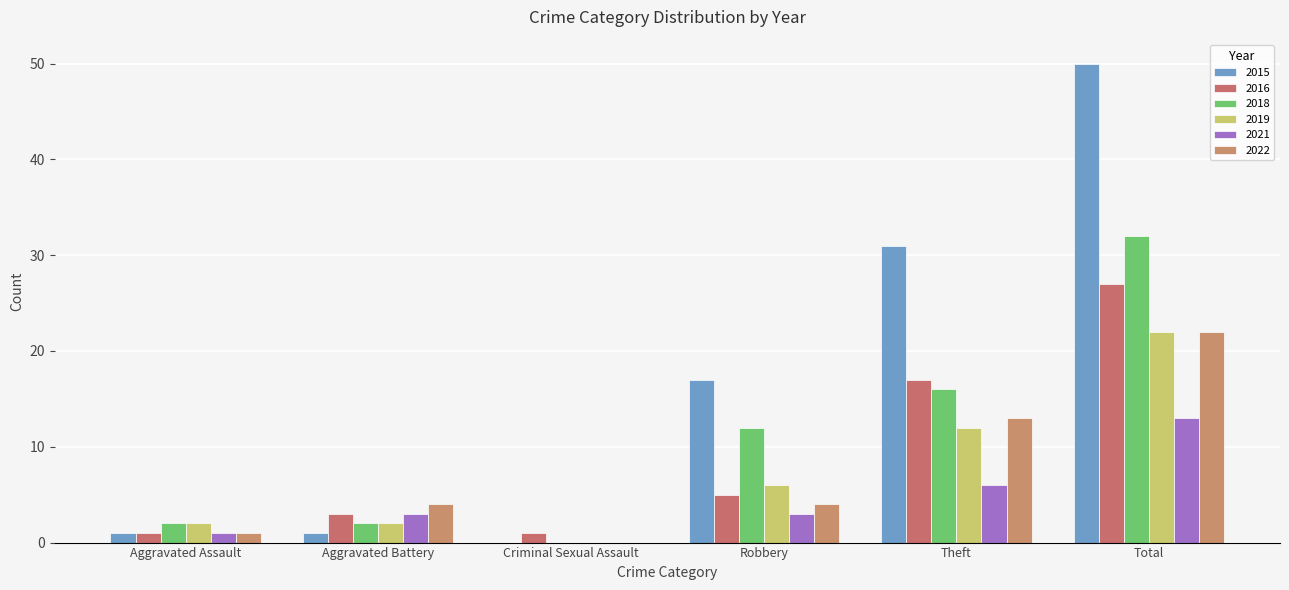

What is the label of the 1st bar from the left?

Aggravated Assault